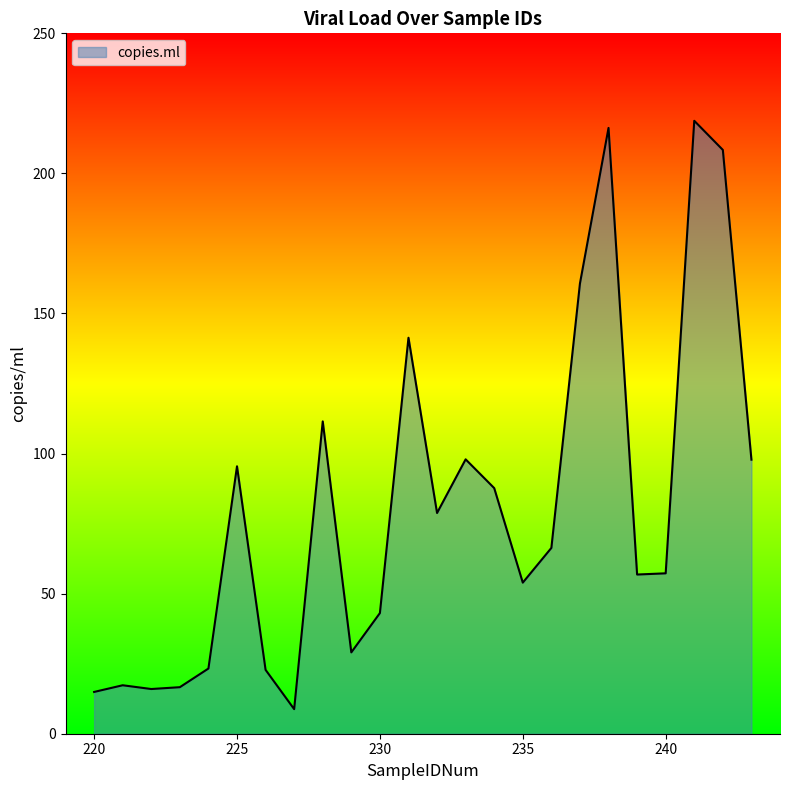

What is the difference between the maximum and minimum values?

210.0